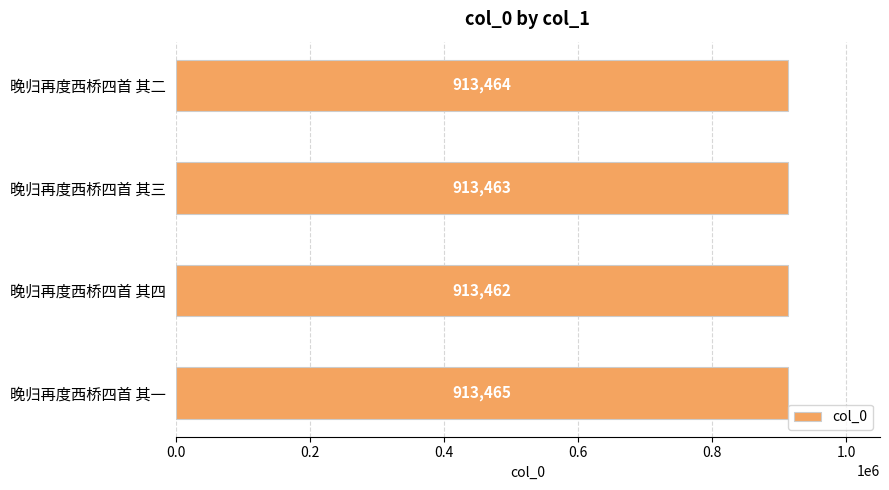

Rank the categories by value from lowest to highest.

晚归再度西桥四首 其四, 晚归再度西桥四首 其三, 晚归再度西桥四首 其二, 晚归再度西桥四首 其一